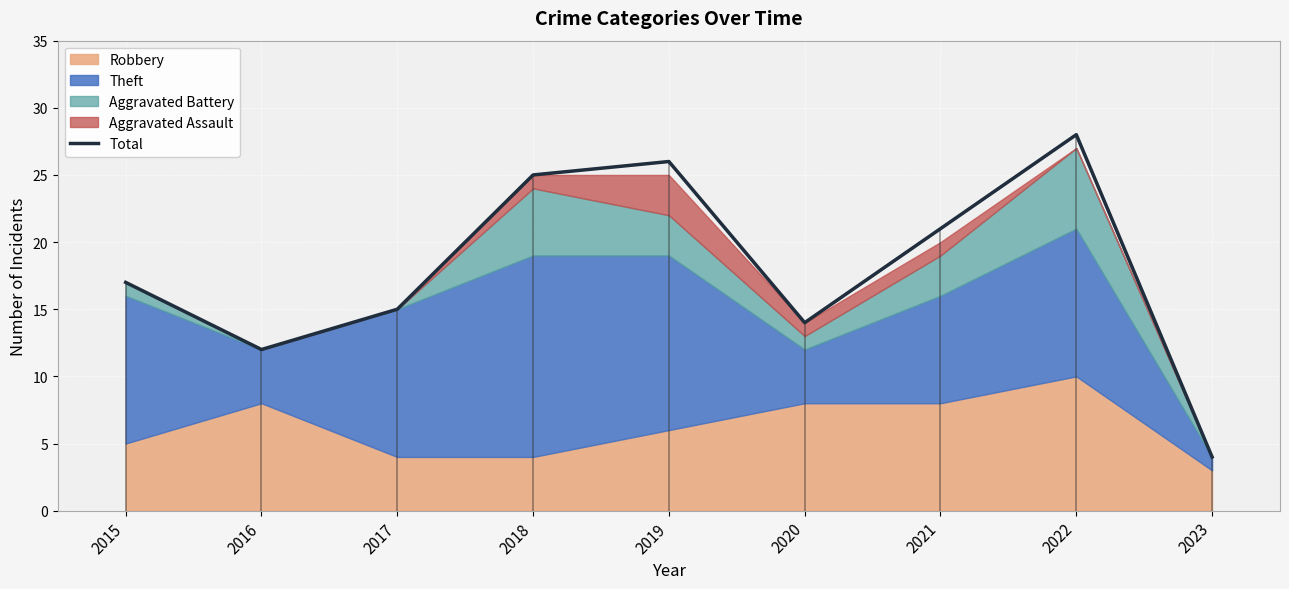

What is the ratio of the value at 2022 to the value at 2019?

1.1